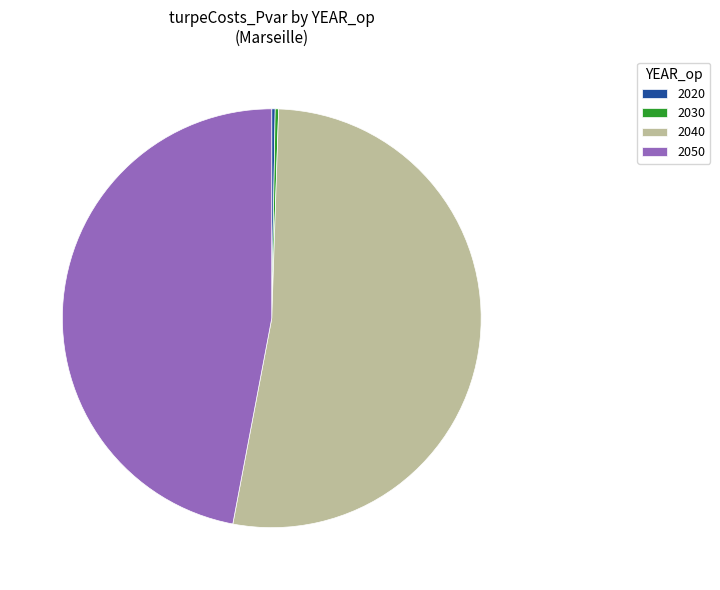

What is the largest slice in the pie chart?

2040